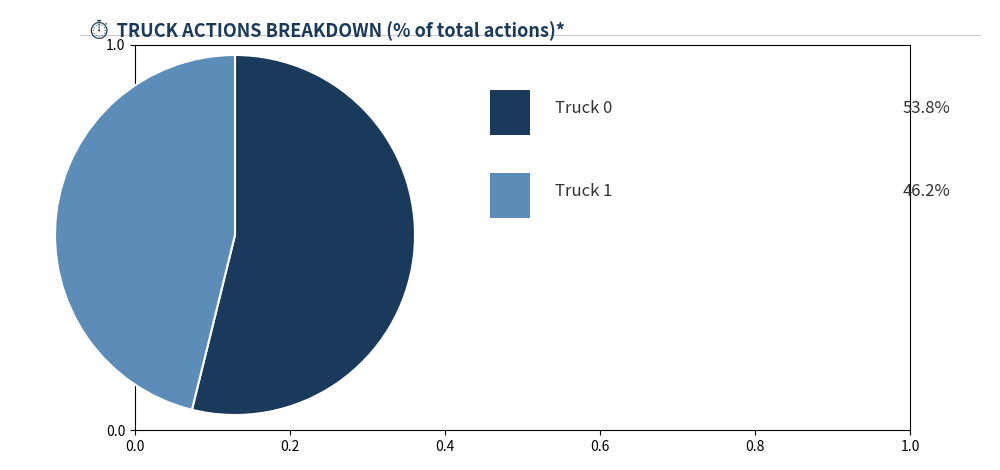

Does any single category account for the majority?

Yes